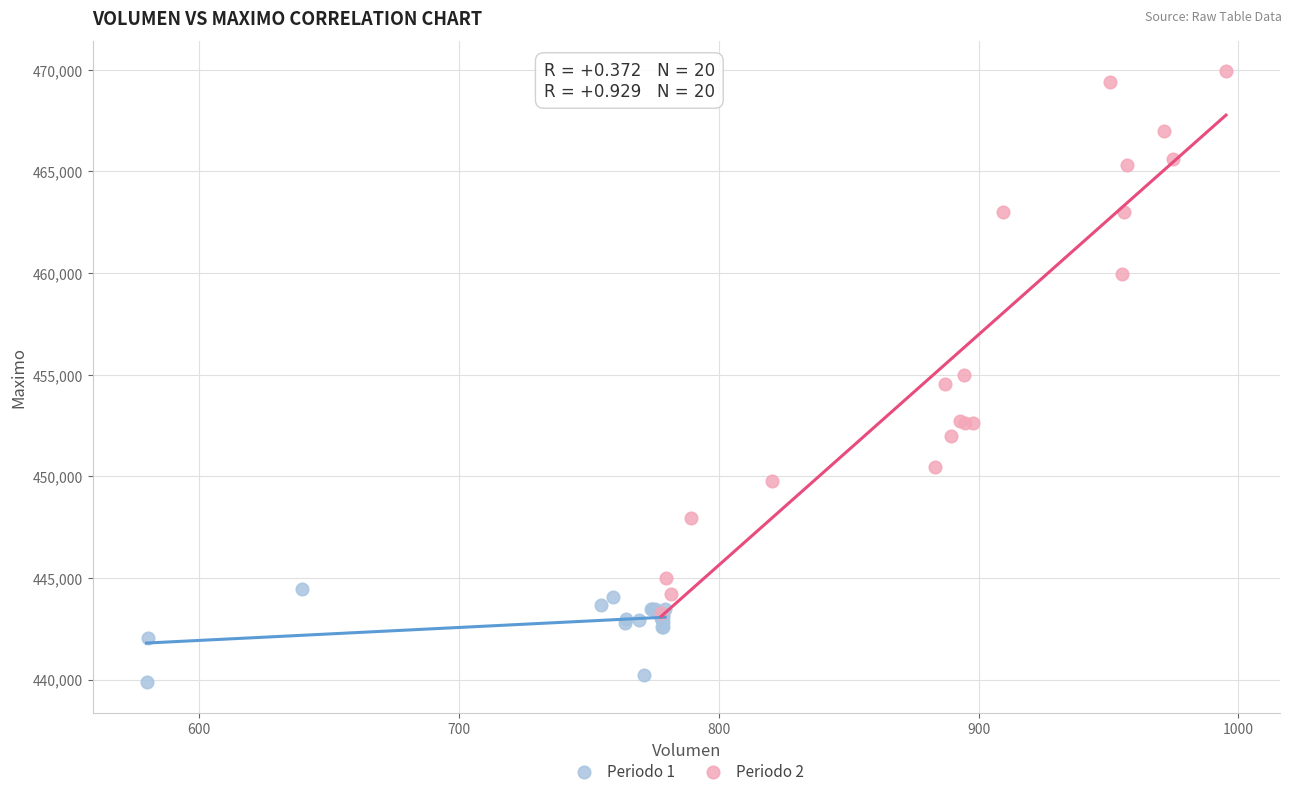

Which series contains the lowest Y value?

Periodo 1